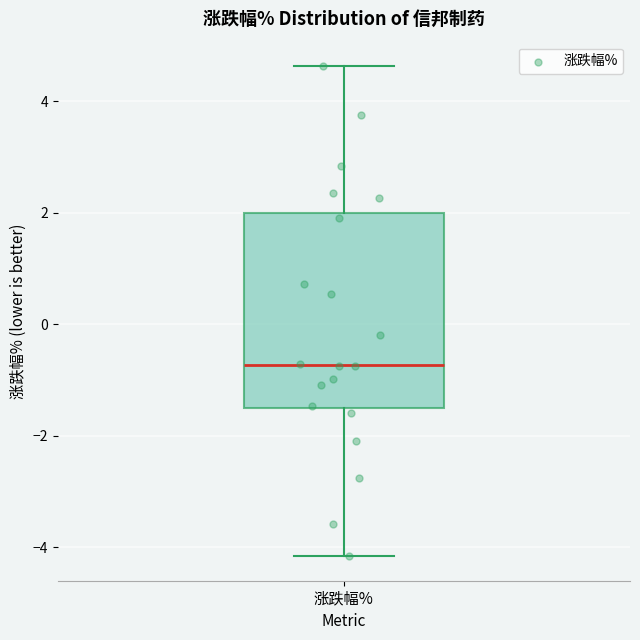

Transcribe this box plot: give where the median line is, the range the box spans, and where the two whiskers end, as read against the y-axis. The values are not printed on the chart, so give them approximately, as read against the axis.

median -0.8, box -1.4 to 2.0, whiskers -4.2 to 4.6